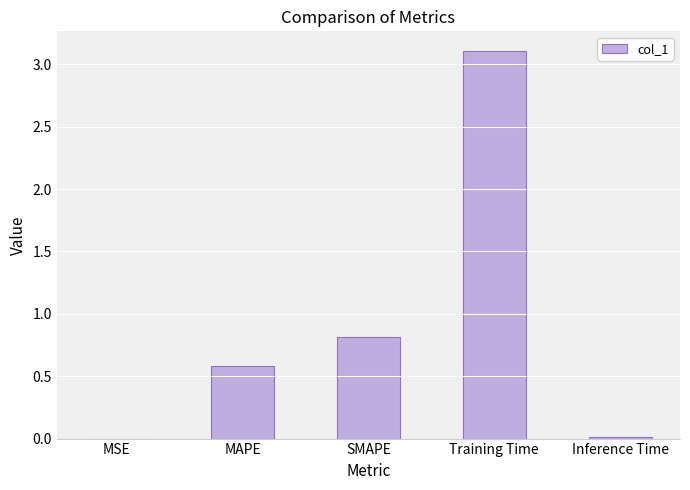

The value at MSE is 0.0. True or false?

True